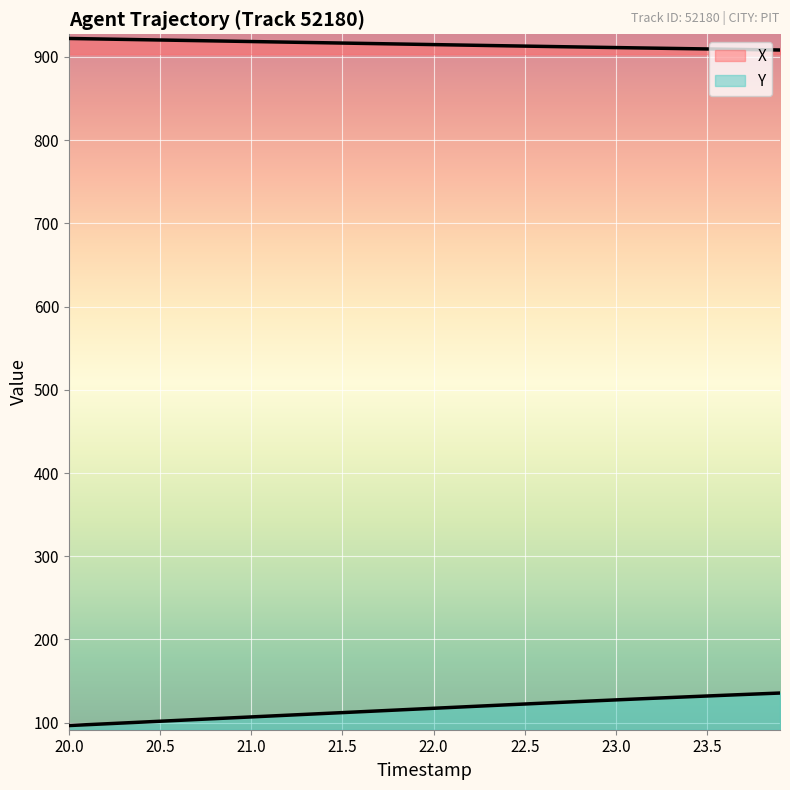

List the series in order of their peak value, highest first.

X, Y